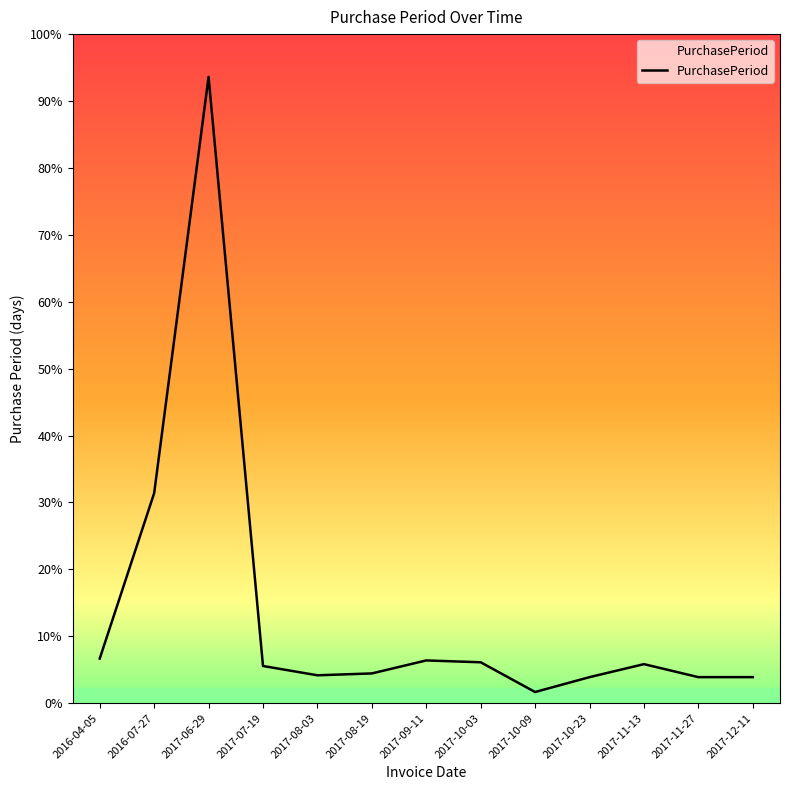

Does the chart display data point markers on the line(s)?

No